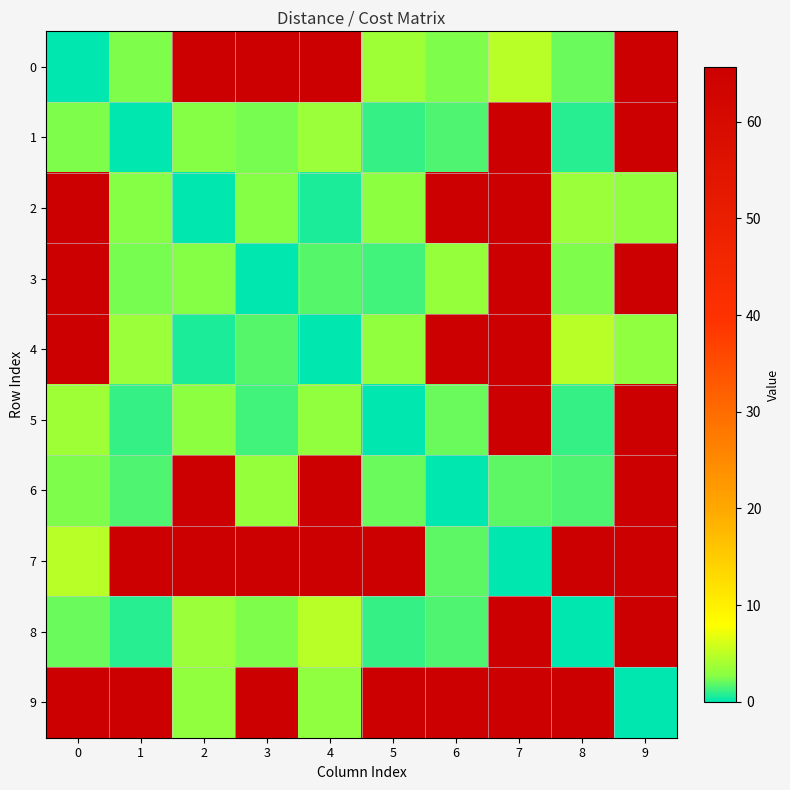

How many series are shown in this chart?

10